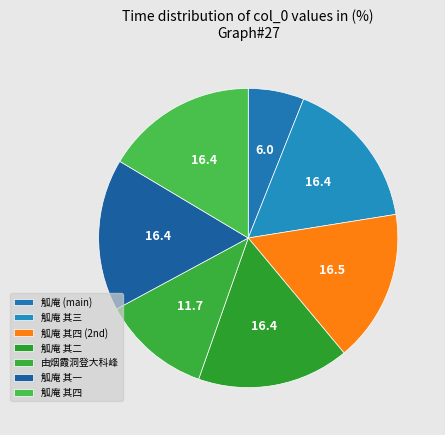

How many segments does this pie chart have?

7